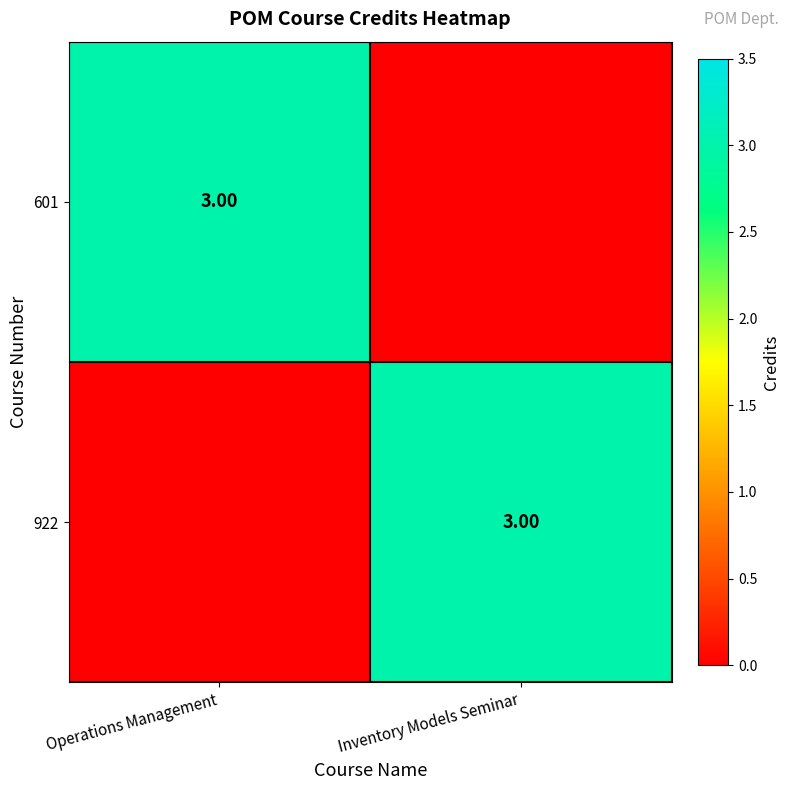

True or false: 922 has a value of 2 at Operations Management.

False